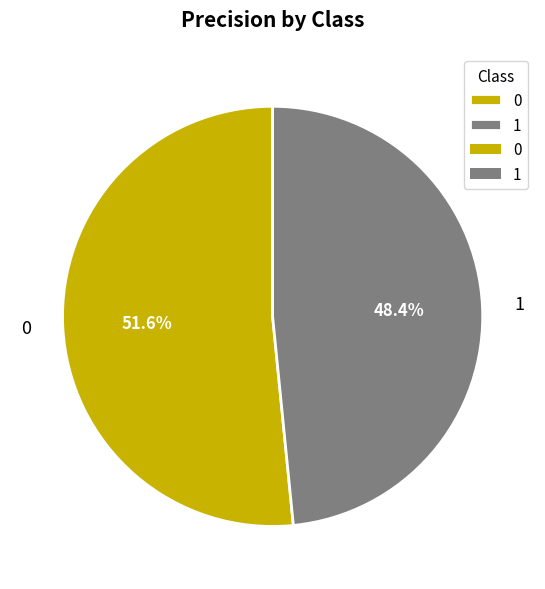

To the nearest percent, what percentage of the pie is 0?

52%